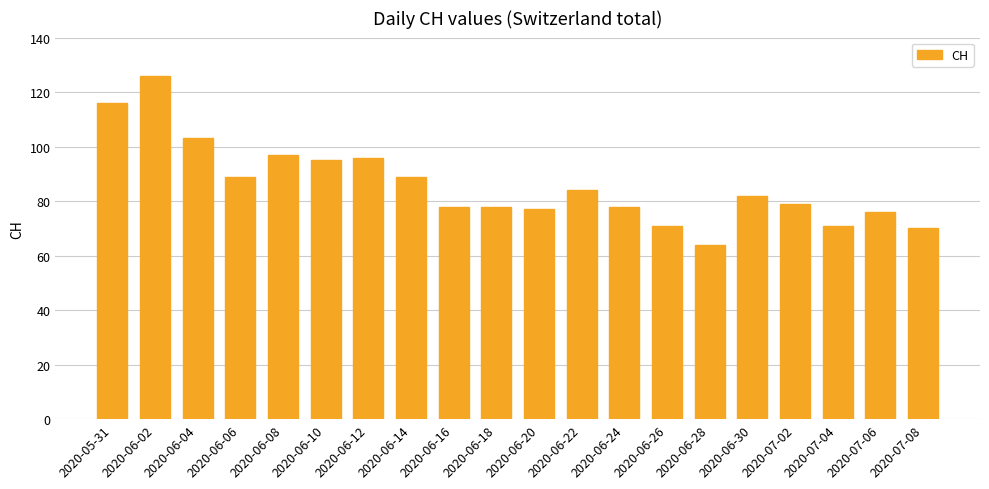

Does the chart contain stacked bars?

No